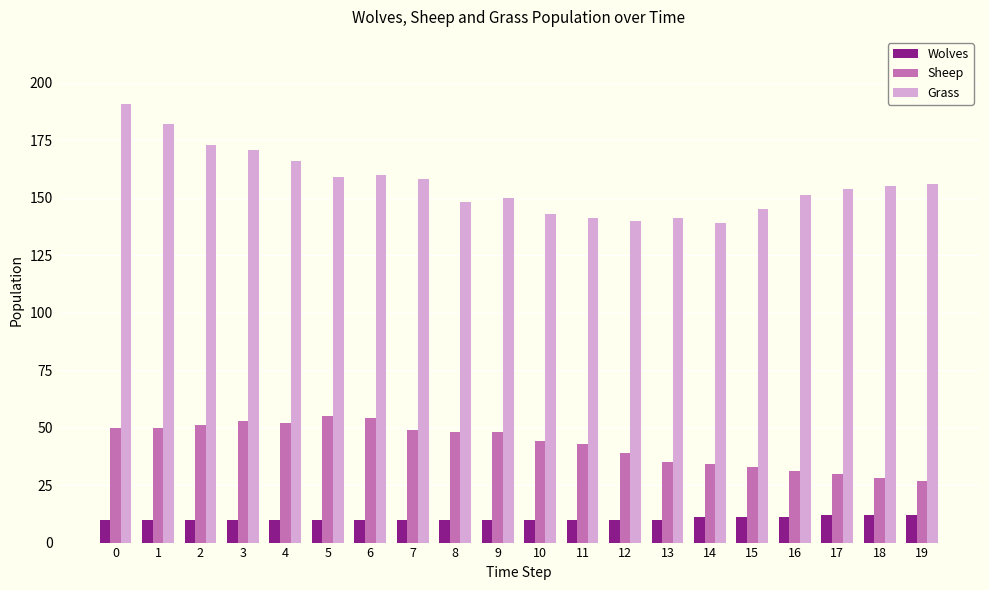

Reading right to left, transcribe all the data shown in this chart.

Wolves: 12	12	12	11	11	11	10	10	10	10	10	10	10	10	10	10	10	10	10	10
Sheep: 27	28	30	31	33	34	35	39	43	44	48	48	49	54	55	52	53	51	50	50
Grass: 156	155	154	151	145	139	141	140	141	143	150	148	158	160	159	166	171	173	182	191